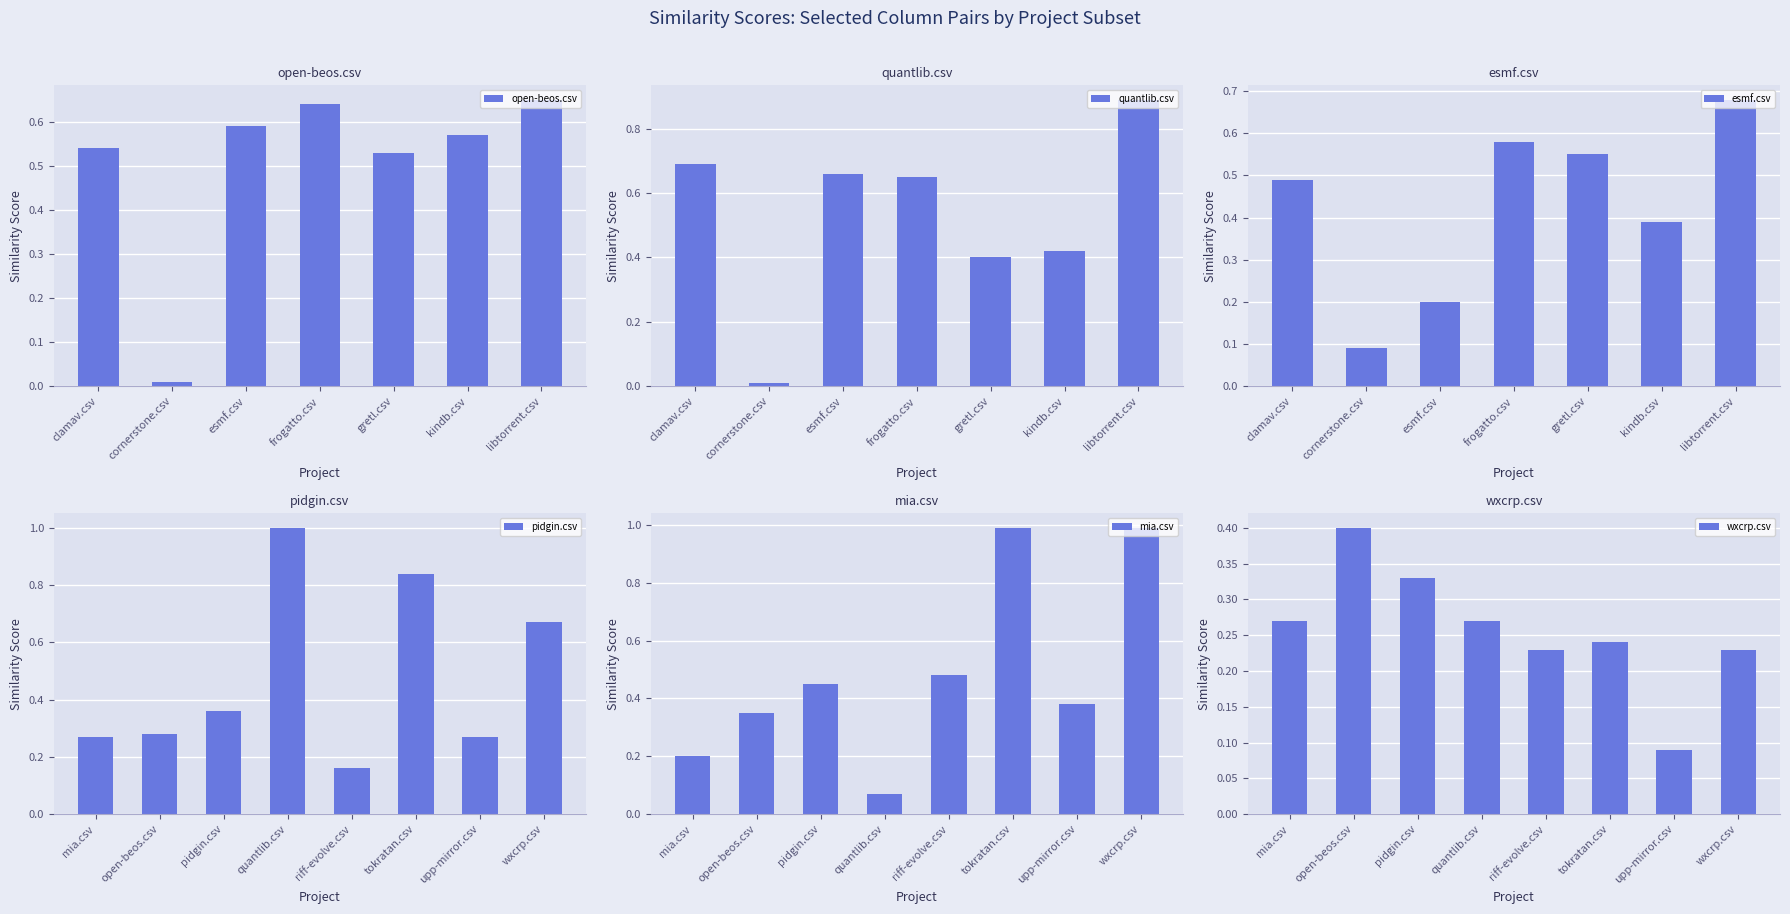

At which category does the chart reach its minimum across all series?

cornerstone.csv